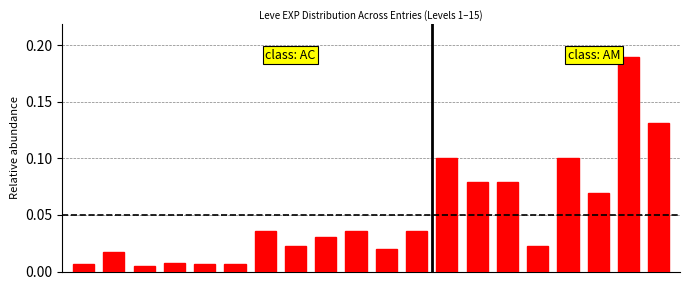

How many bars are there in total?

20